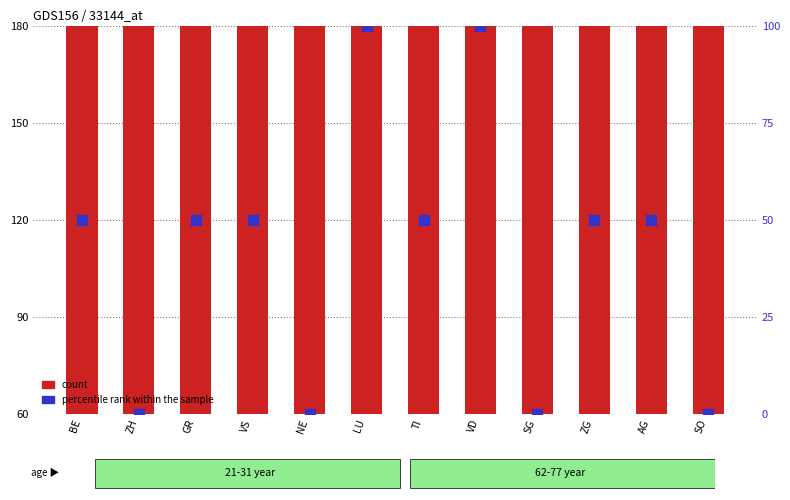

At how many categories does at least one series exceed 174?

12